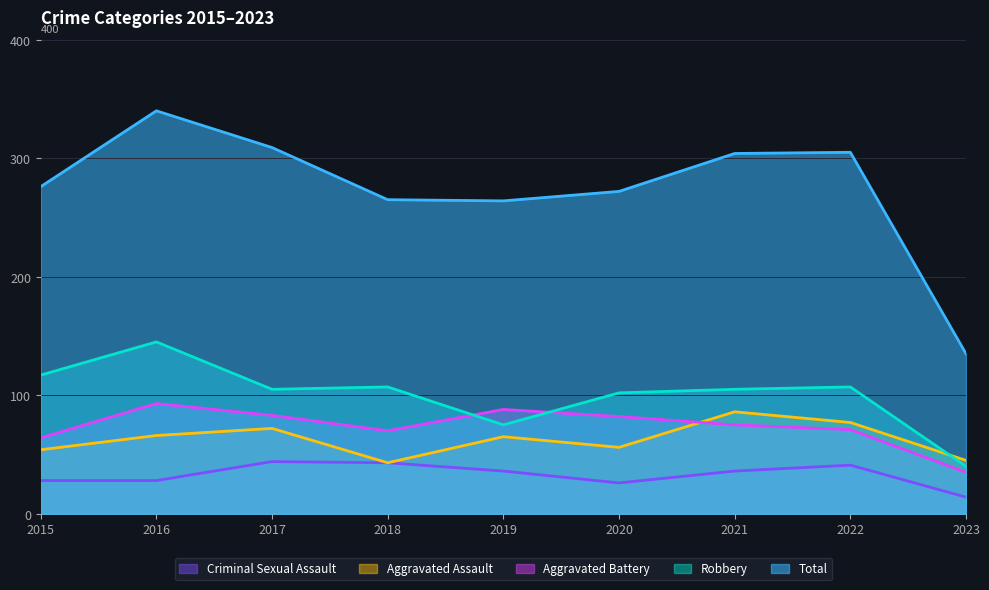

What is the value of the Aggravated Battery point at the 4th from the left?

70